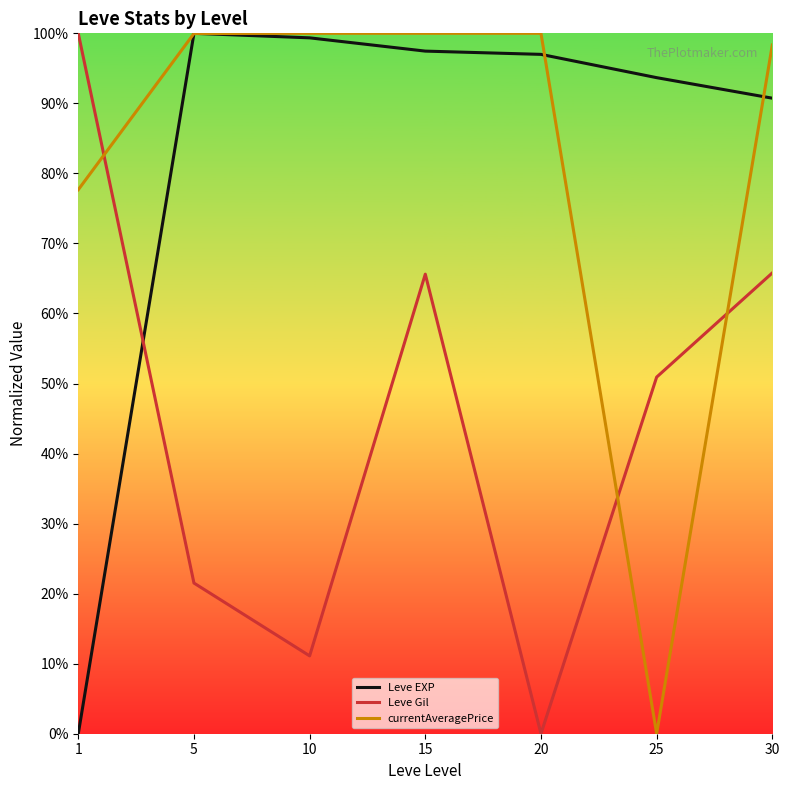

True or false: Leve EXP and currentAveragePrice cross at least once.

True